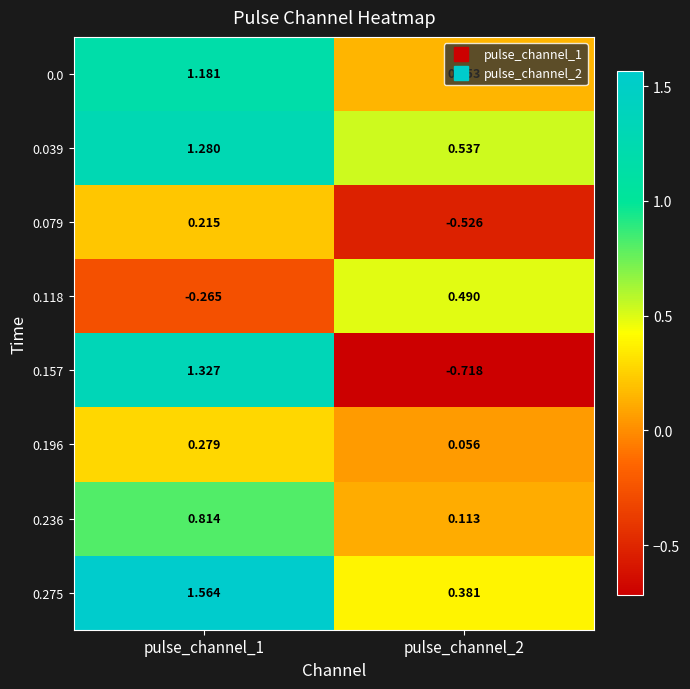

Is the value of 0.275 at pulse_channel_1 greater than the value of 0.079 at pulse_channel_1?

Yes